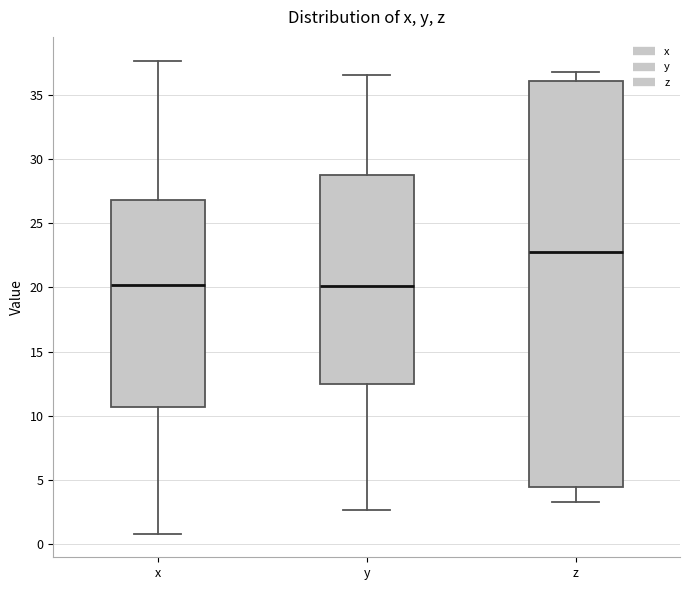

Reading left to right, transcribe this box plot: for each box, give where its median line is, the range the box spans, and where its two whiskers end, as read against the y-axis. The values are not printed on the chart, so give them approximately, as read against the axis.

x: median 20.0, box 10.5 to 27.0, whiskers 1.0 to 37.5
y: median 20.0, box 12.5 to 28.5, whiskers 2.5 to 36.5
z: median 23.0, box 4.5 to 36.0, whiskers 3.5 to 37.0